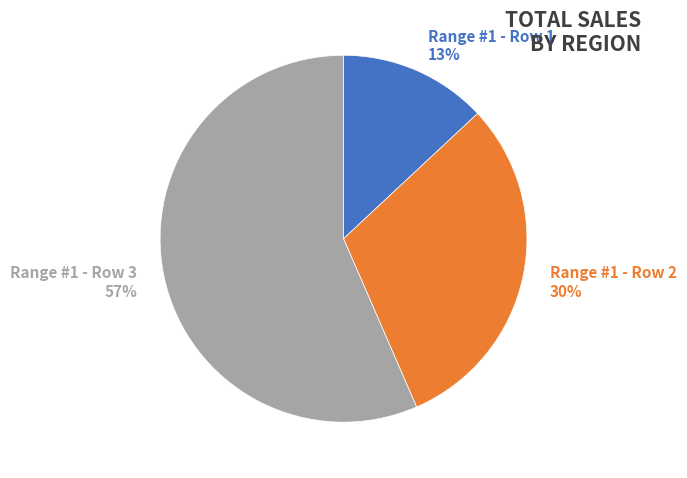

Is Range #1 - Row 2 the majority of the pie?

No